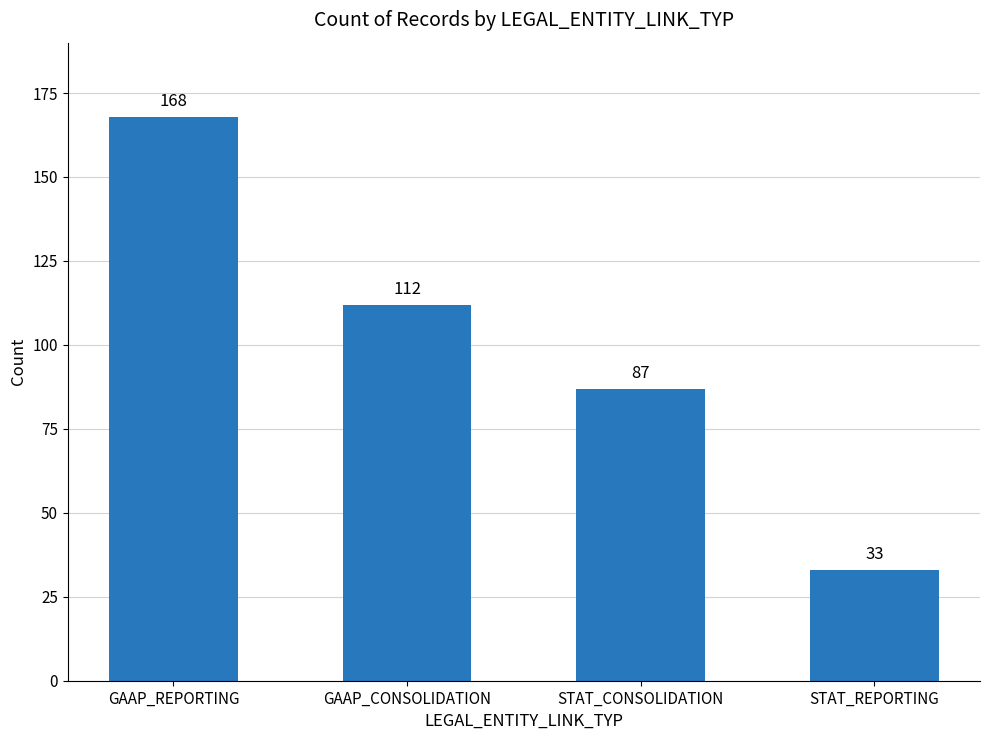

What is the maximum value shown in the chart?

168